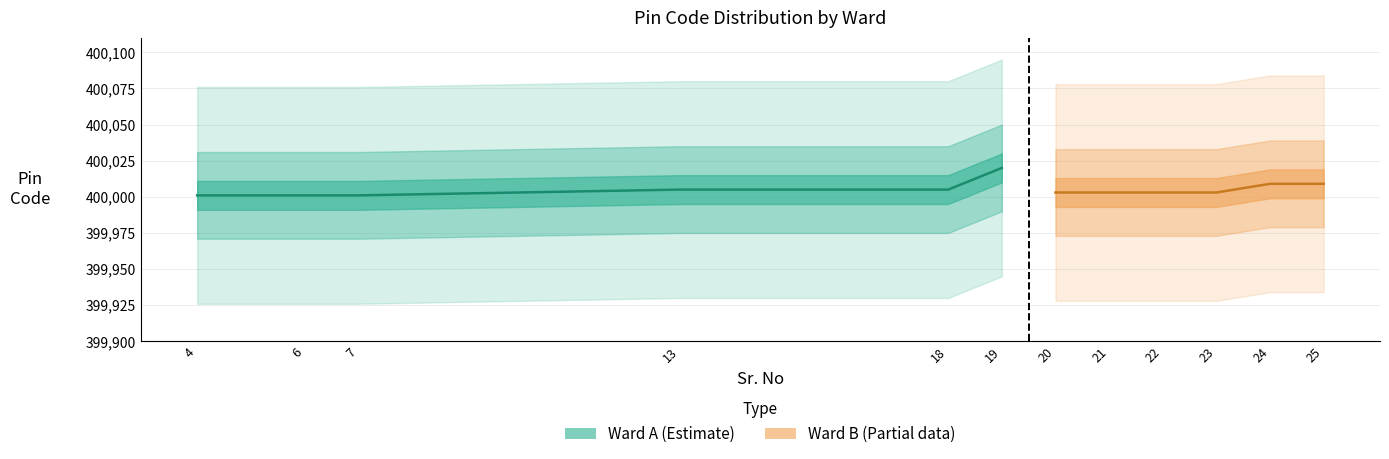

What is the lowest value of the Ward B series?

400003